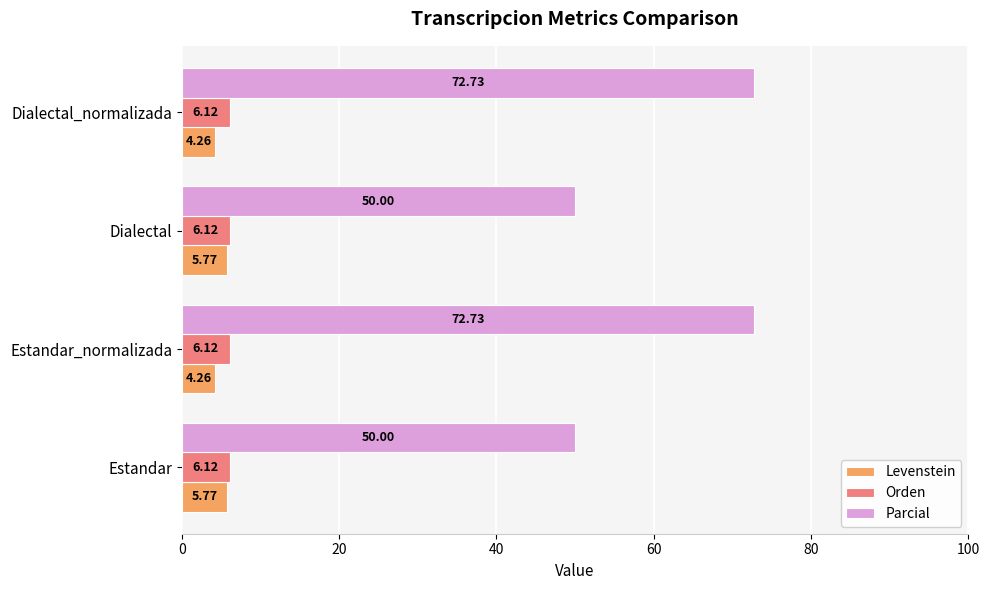

What is the average value of the Levenstein series?

5.0